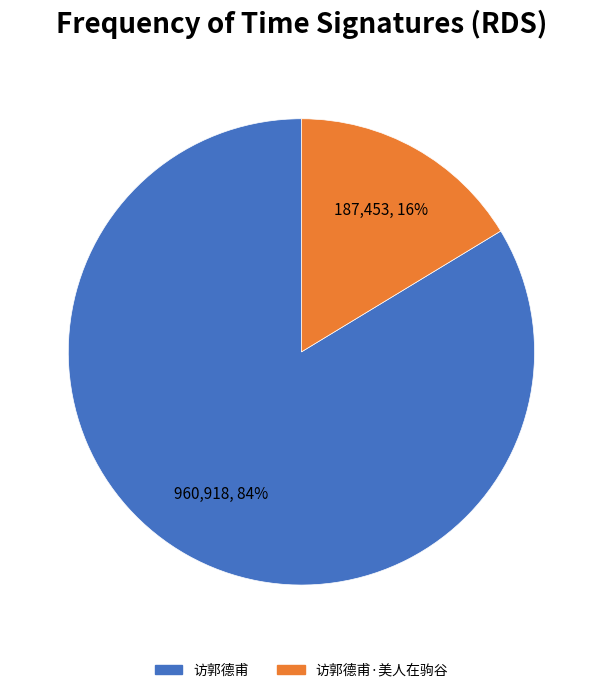

Is there any slice that represents more than half of the pie?

Yes